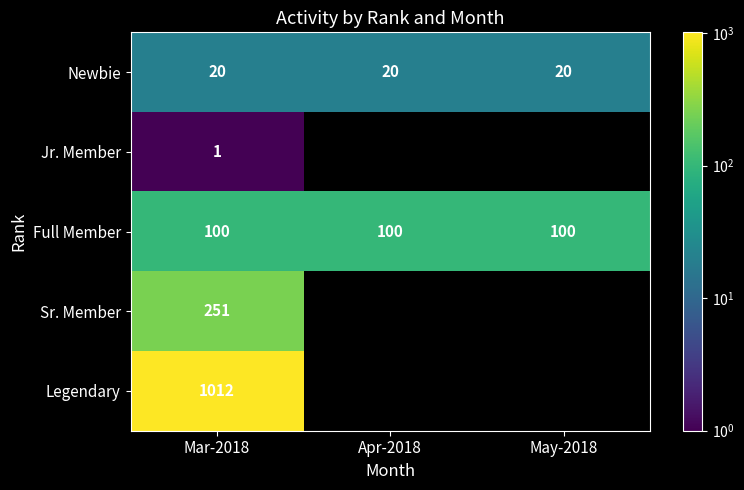

What is the total value across all series at Mar-2018?

1384